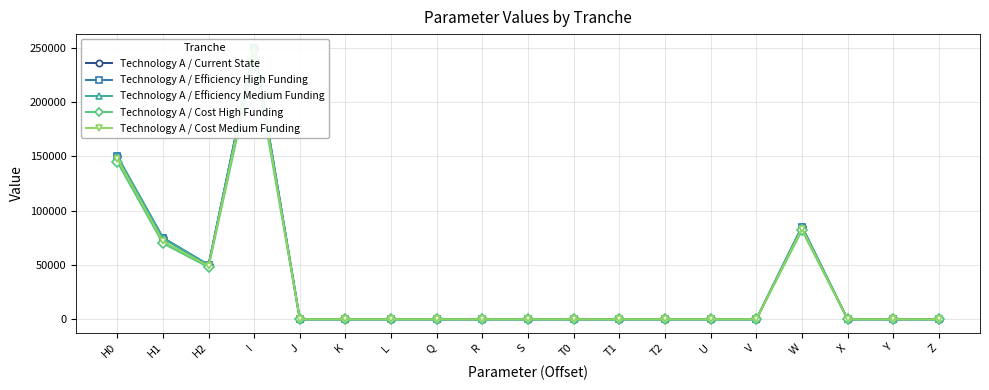

At T1, list the series in order from smallest to largest.

Technology A / Current State, Technology A / Efficiency High Funding, Technology A / Efficiency Medium Funding, Technology A / Cost Medium Funding, Technology A / Cost High Funding